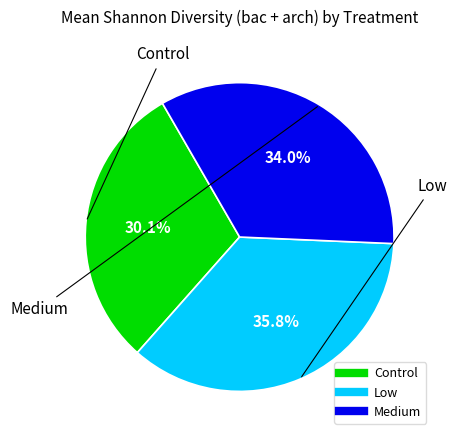

Is Medium the majority of the pie?

No